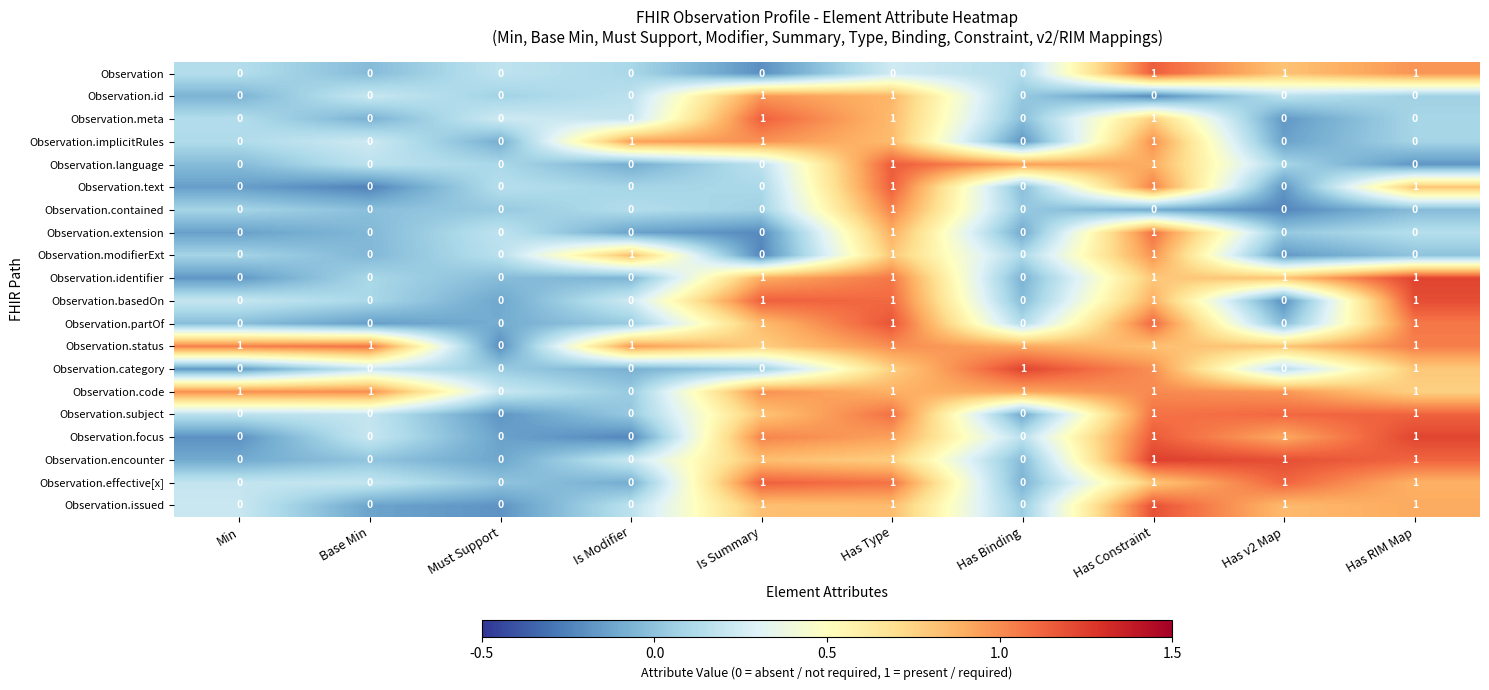

What is the spread (max minus min) of values at Has Type?

1